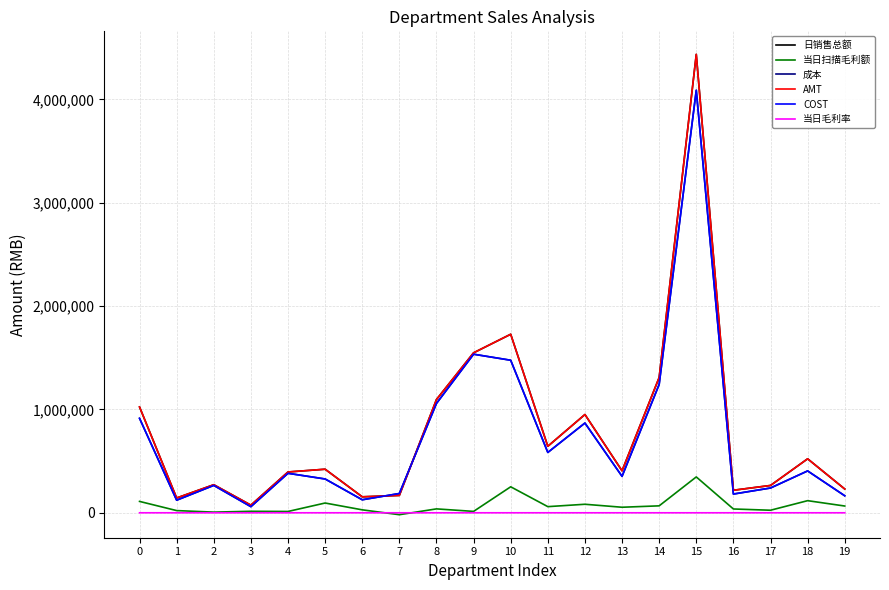

Is the value of COST at 18 greater than the value of 当日毛利率 at 3?

Yes